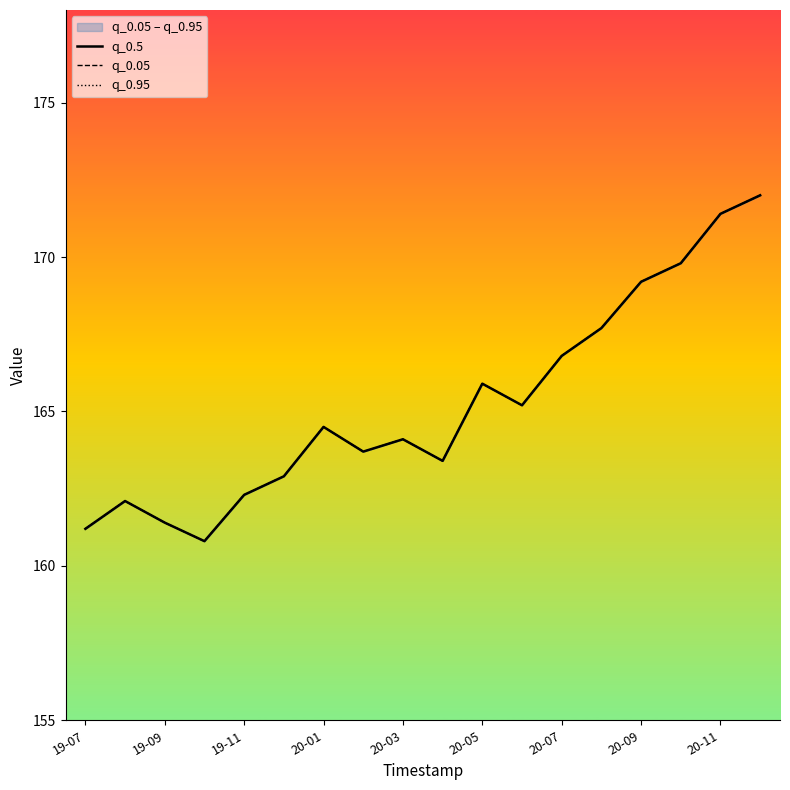

What is the difference between the second highest and minimum values in the q_0.05 series?

10.6